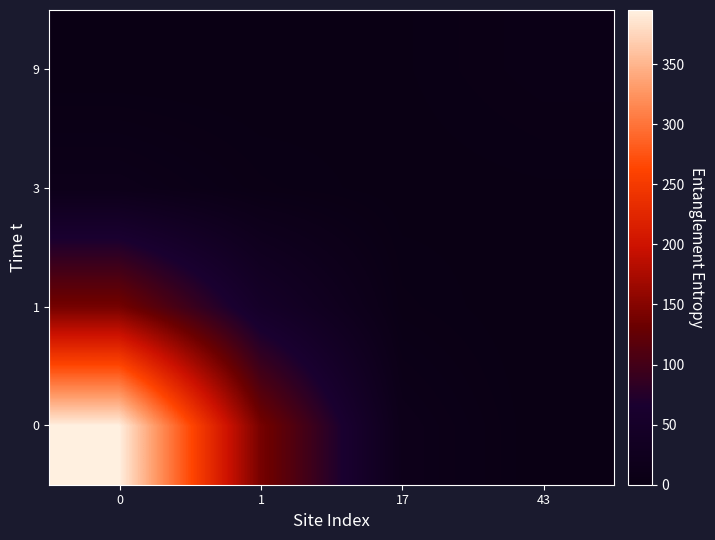

What is the difference between the highest and lowest values at 0?

394.5